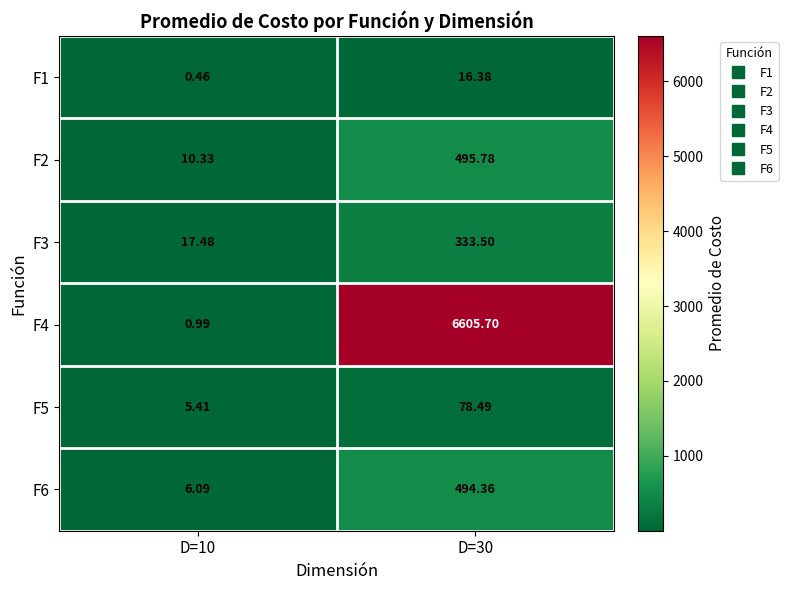

Is the value of F6 at D=10 greater than the value of F5 at D=10?

Yes